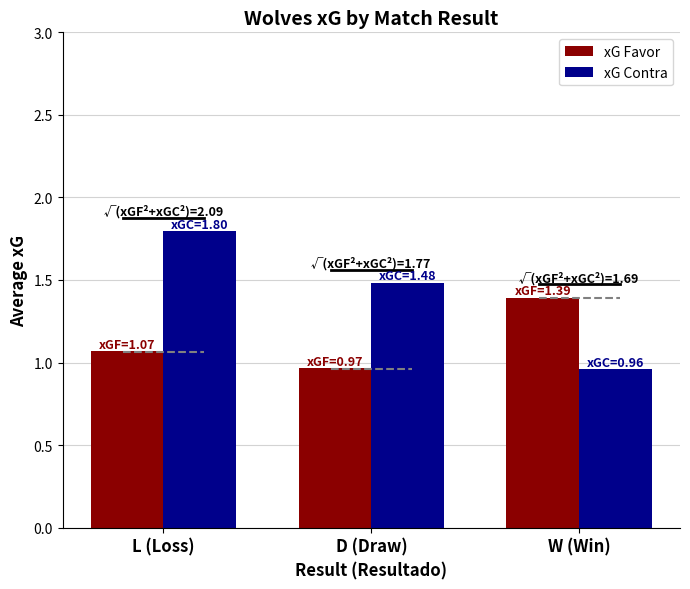

List the series in order of their peak value, highest first.

xG Contra, xG Favor